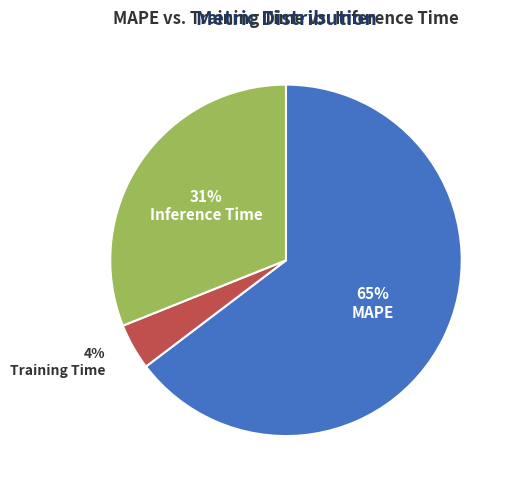

To the nearest percent, what percentage of the pie is MAPE?

65%